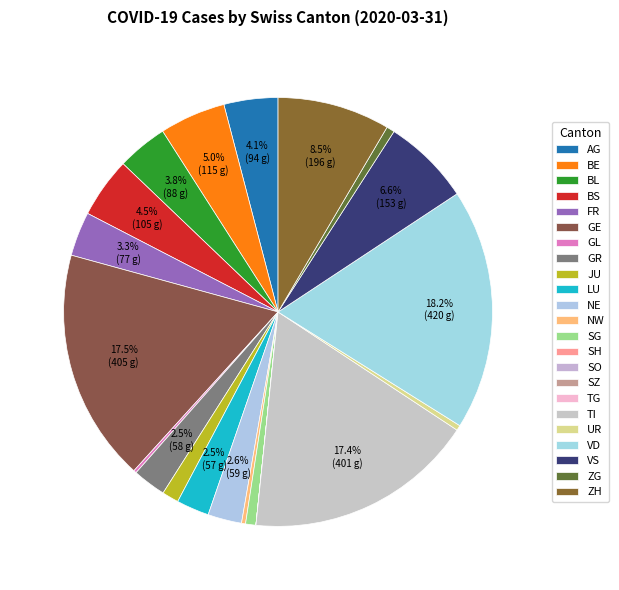

Rank the categories by value from lowest to highest.

SH, SO, SZ, TG, GL, NW, UR, ZG, SG, JU, LU, GR, NE, FR, BL, AG, BS, BE, VS, ZH, TI, GE, VD